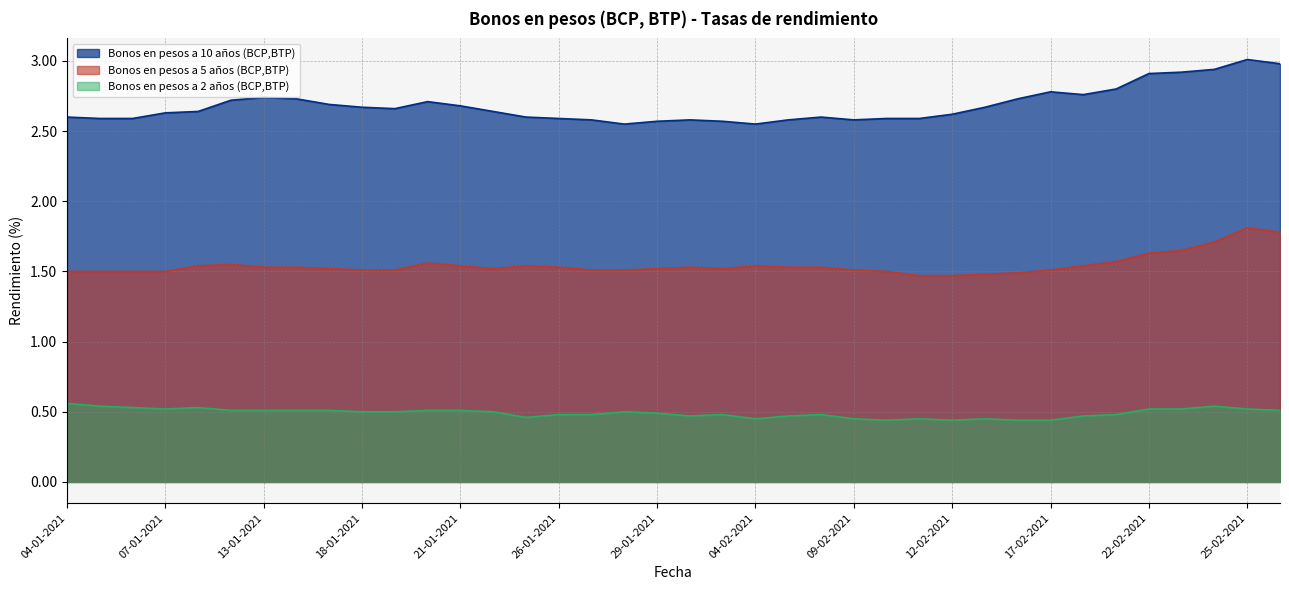

How many lines are shown in the chart?

3